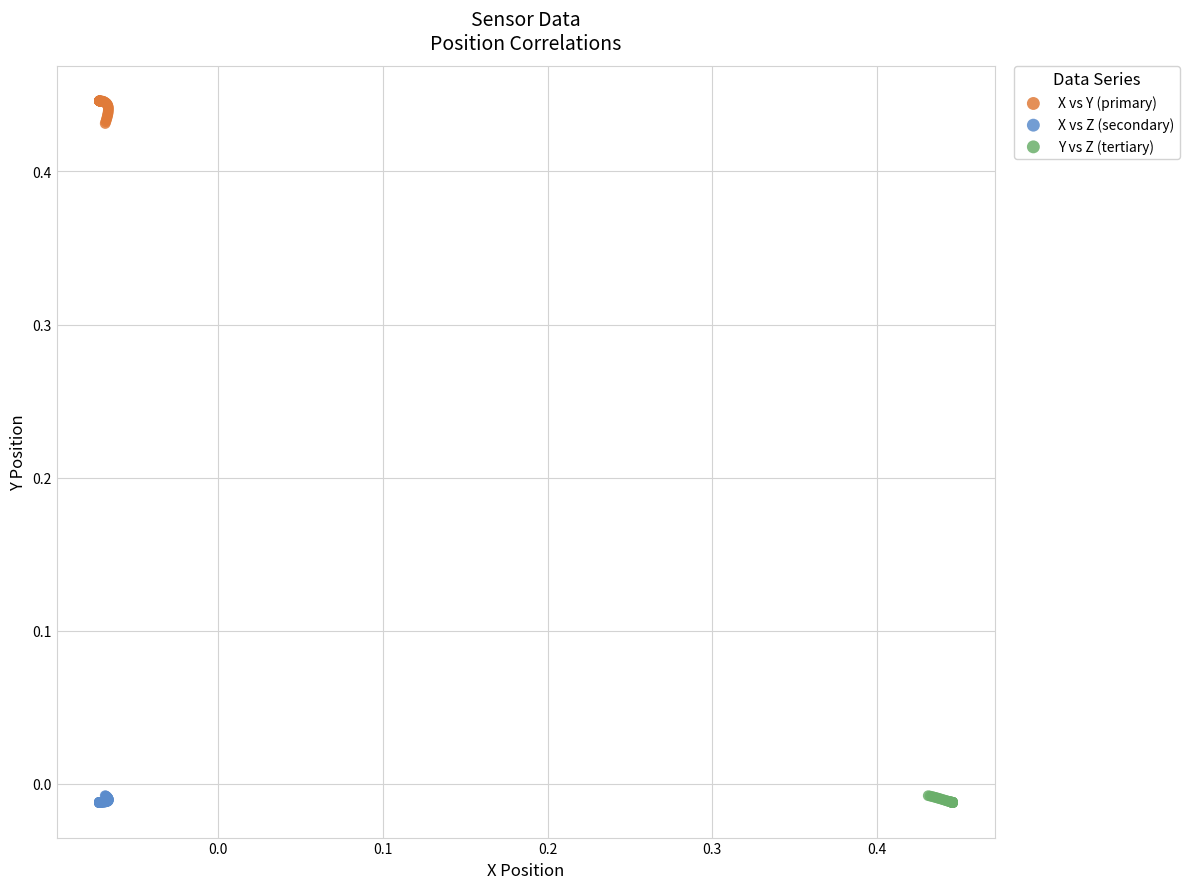

Which series contains the highest Y value?

X vs Y (primary)